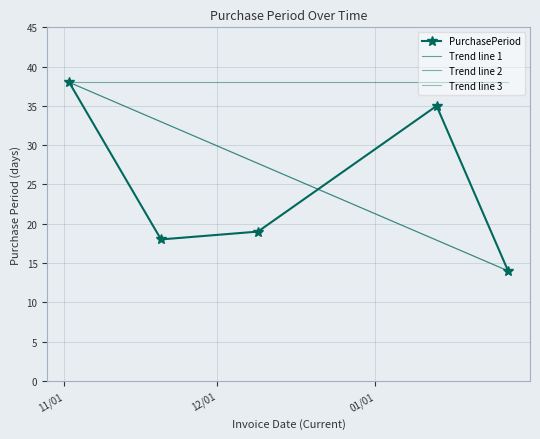

Which has a higher value, 2016-01-13 or 2015-12-09?

2016-01-13